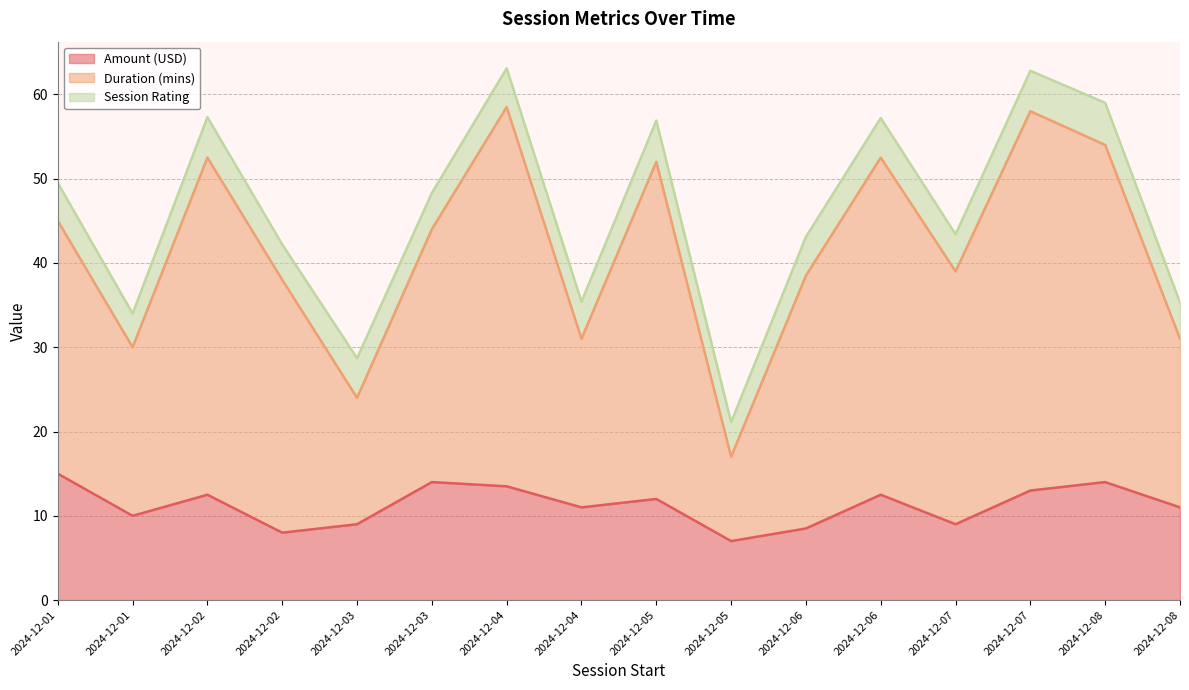

At which category is the sum across all series the highest?

2024-12-04